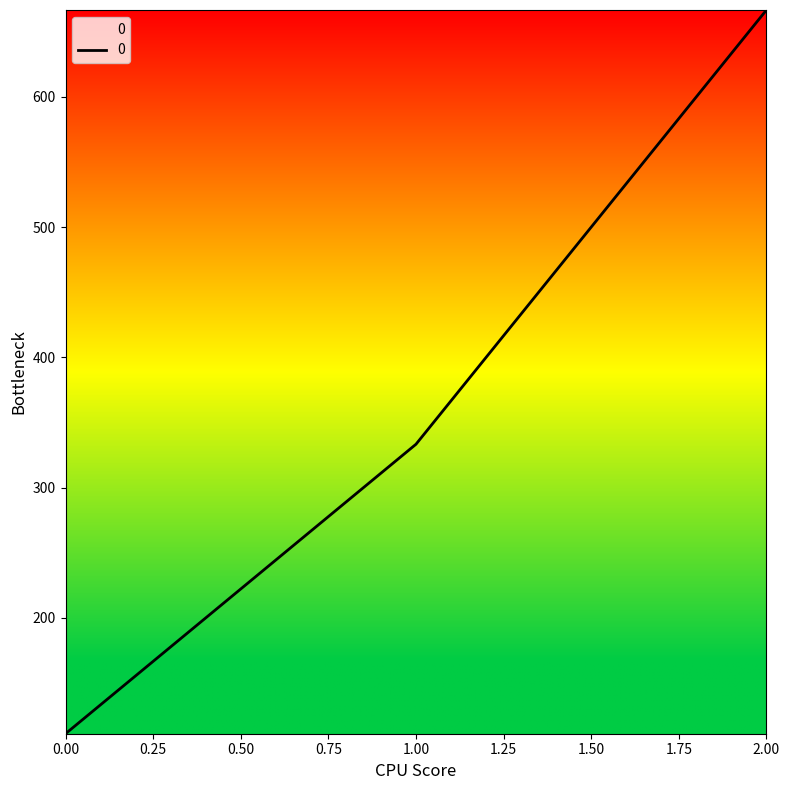

What is the ratio of the value at 2.00 to the value at 0.00?

6.0